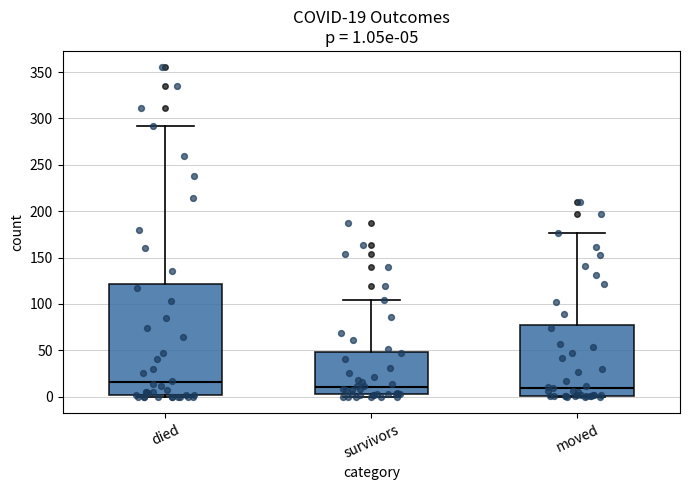

Which box has the highest median line?

died